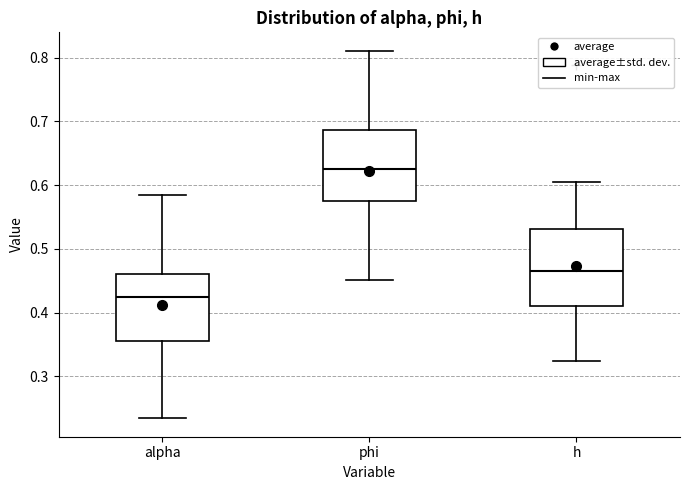

Which box's median line is the highest?

phi